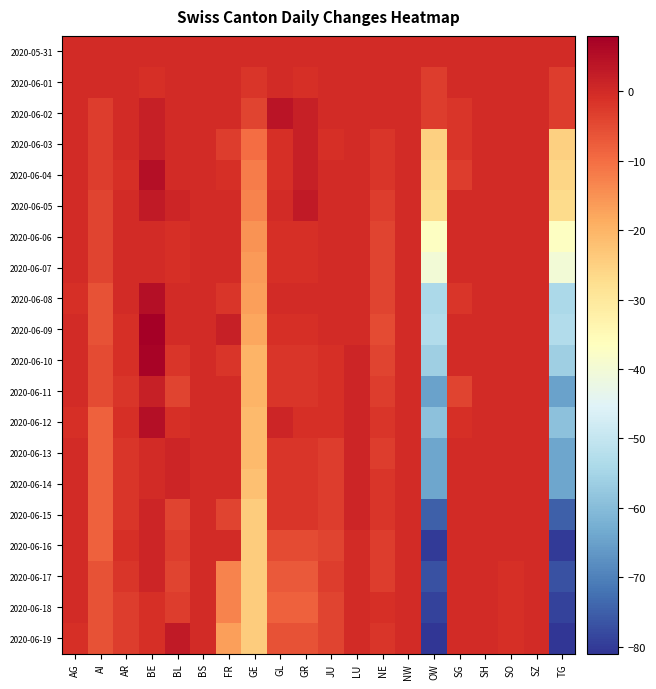

What is the maximum value shown in the chart?

8